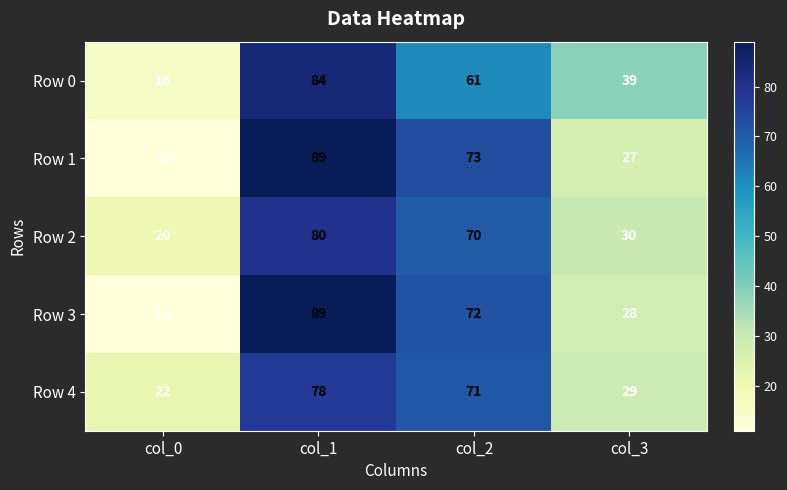

At which category is the sum across all series the highest?

col_1